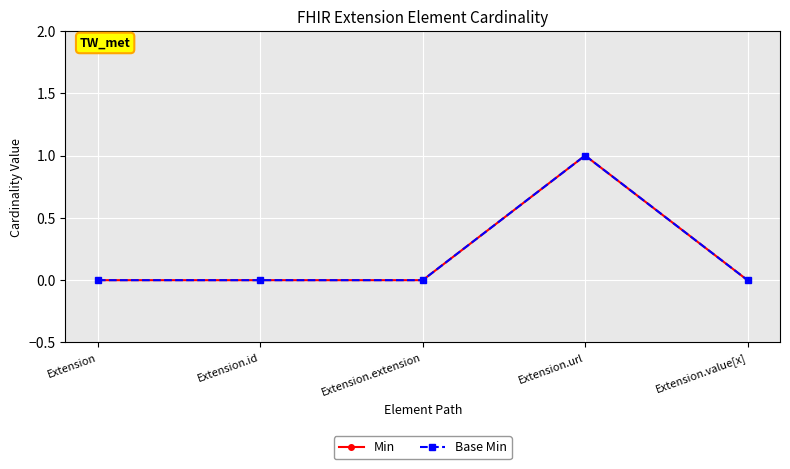

Which has a higher value, Extension.extension or Extension.id?

Extension.extension